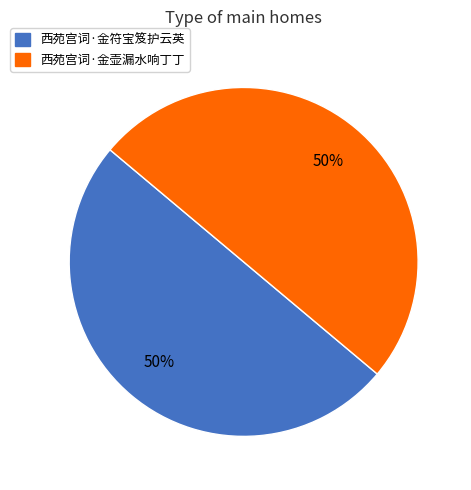

Do 西苑宫词·金壶漏水响丁丁 and 西苑宫词·金符宝笈护云英 together represent more than half of the pie?

Yes